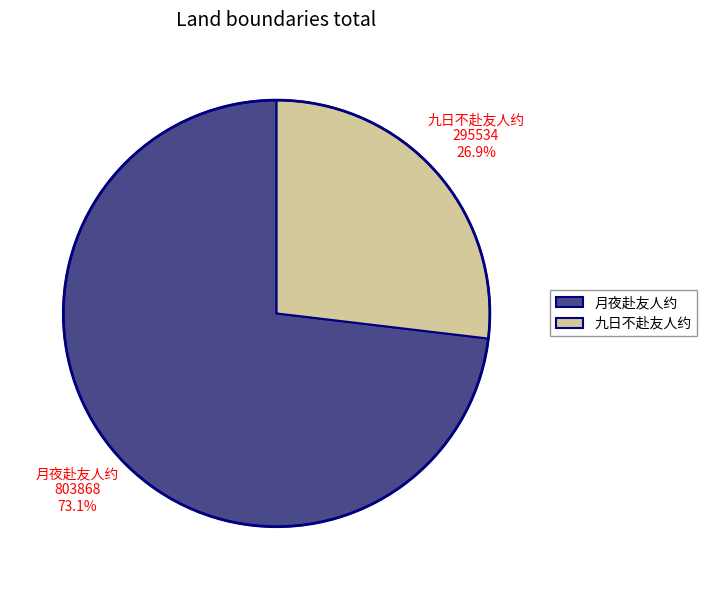

To the nearest percent, what percentage of the pie is 九日不赴友人约?

27%